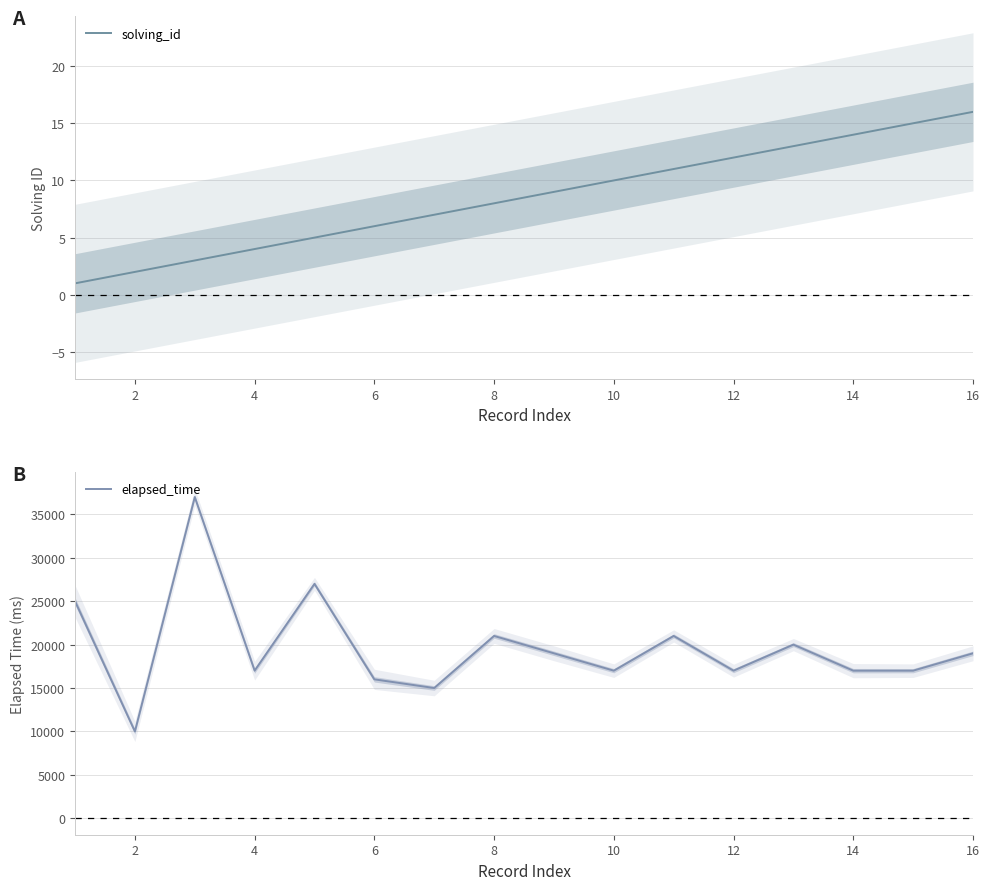

What is the maximum value for solving_id?

16